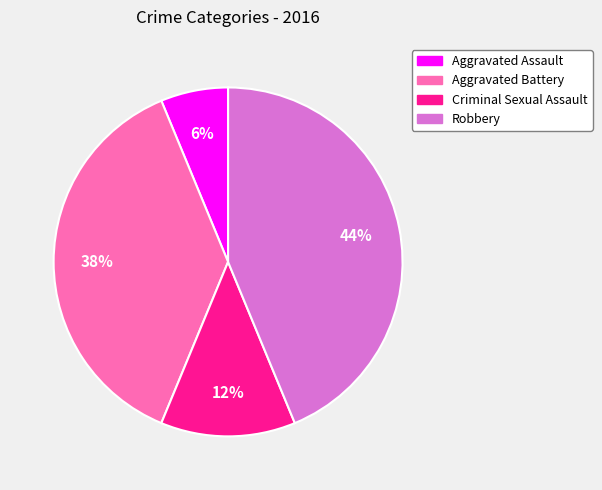

Is it true that Aggravated Battery is 38% of the pie?

True